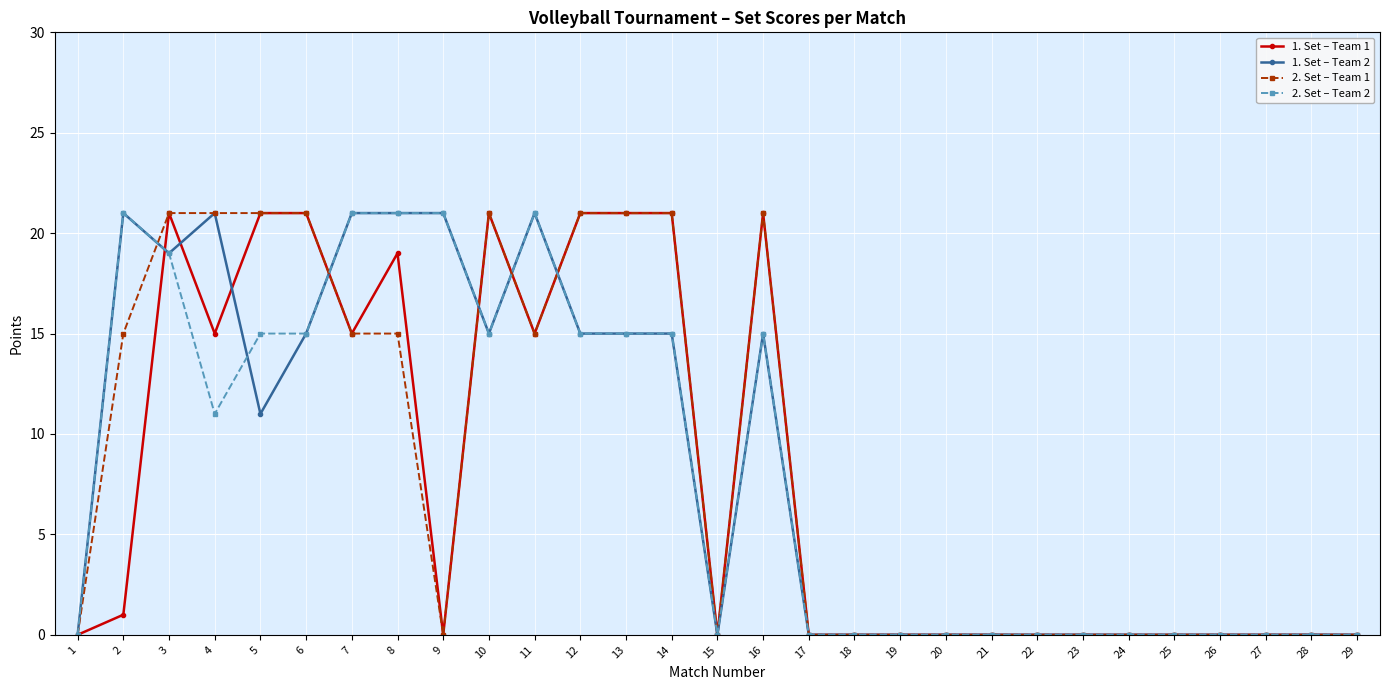

What is the sum of all 2. Set – Team 2 values?

240